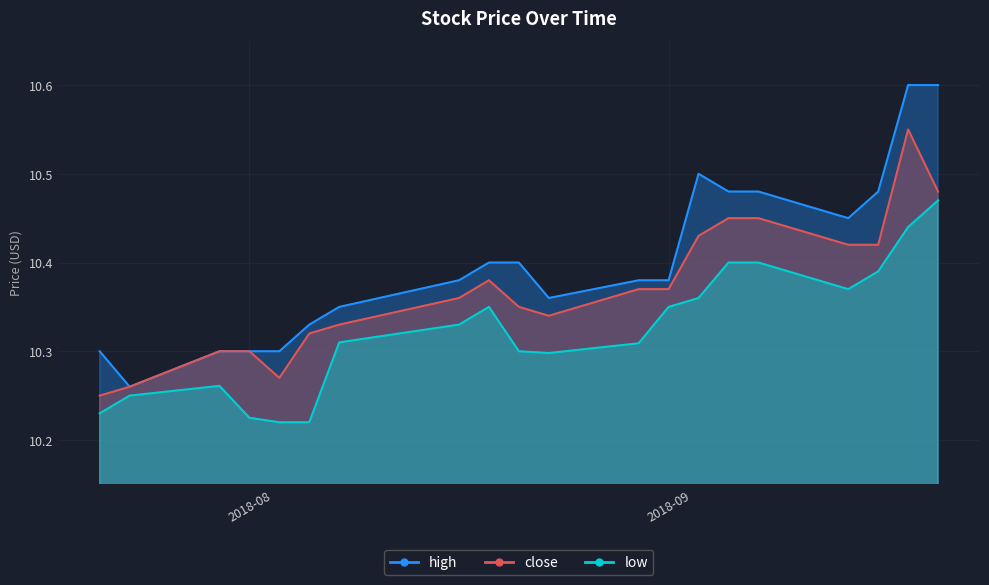

At which category is the sum across all series the highest?

2018-09-19